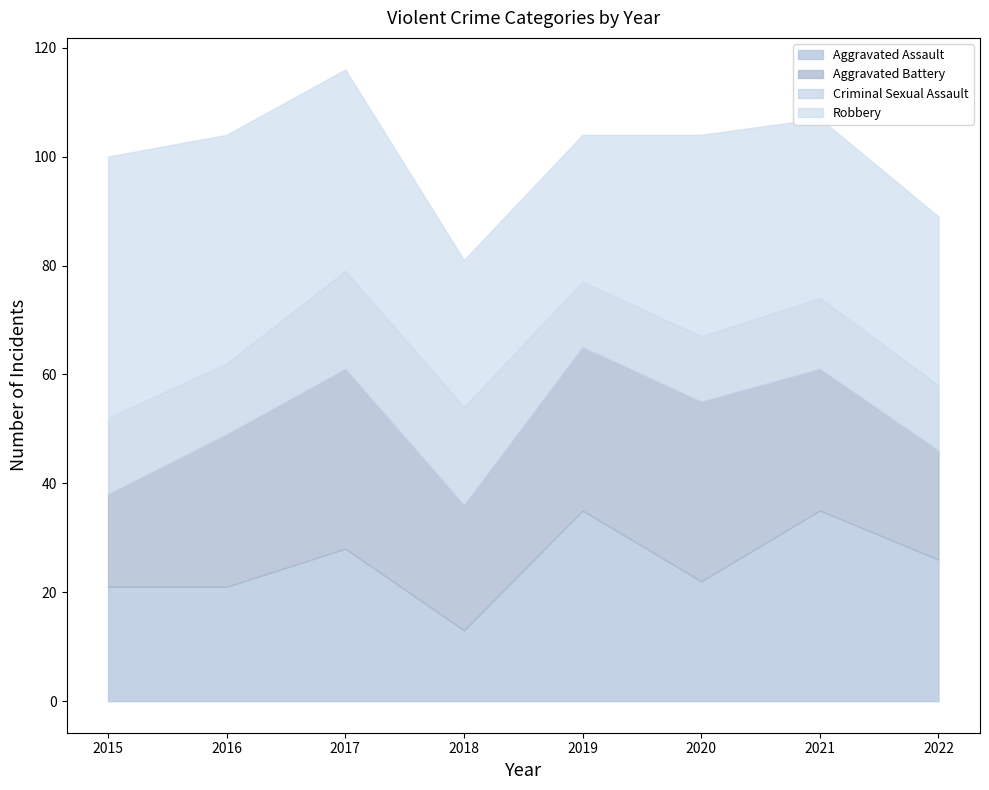

What are all the series names shown in the legend?

Aggravated Assault, Aggravated Battery, Criminal Sexual Assault, Robbery